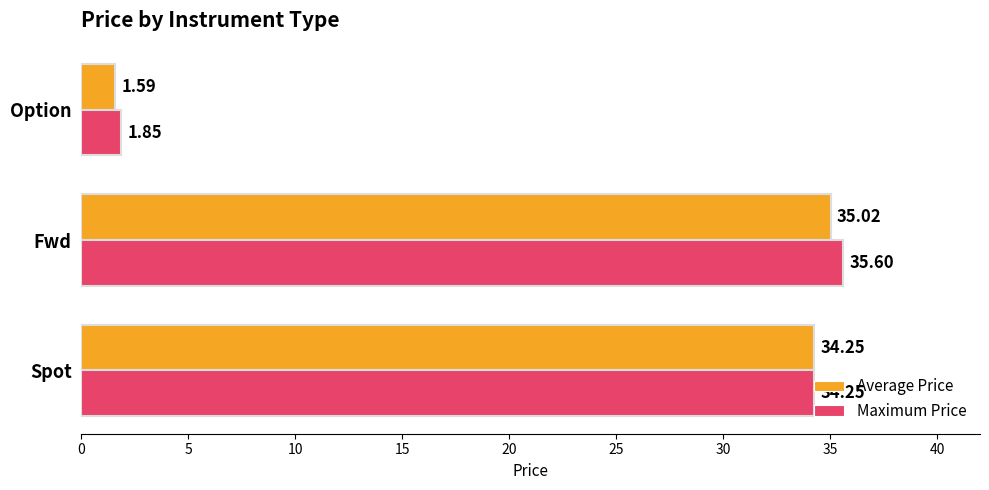

How many values in the Maximum Price series are below 34?

1